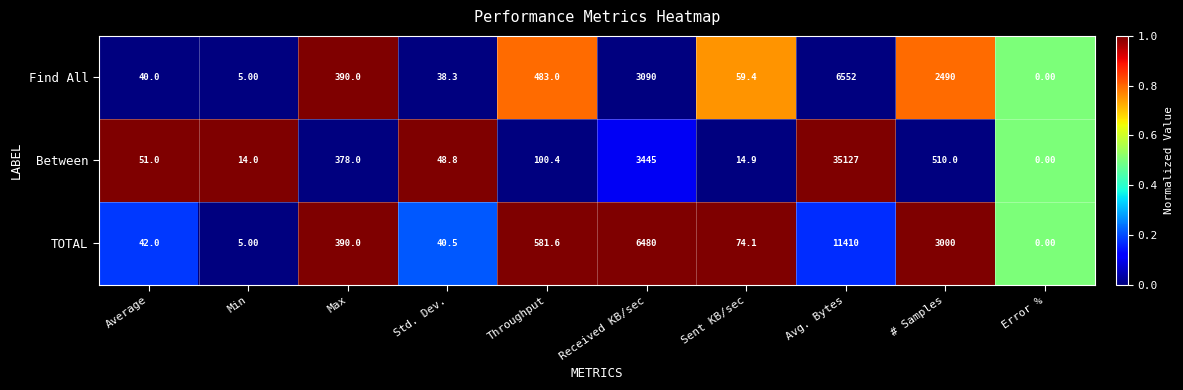

What is the difference between the highest and lowest values at Max?

12.0